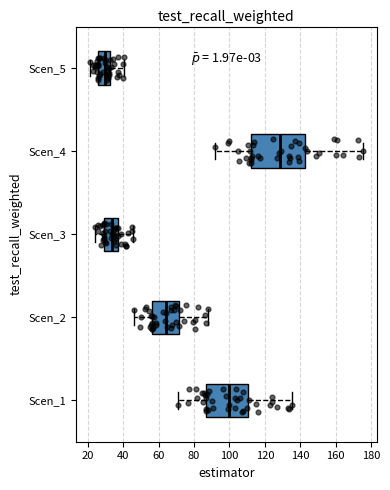

Reading bottom to top, transcribe this box plot: for each box, give where its median line is, the range the box spans, and where its two whiskers end, as read against the x-axis. The values are not printed on the chart, so give them approximately, as read against the axis.

Scen_1: median 100, box 86 to 110, whiskers 70 to 136
Scen_2: median 64, box 56 to 72, whiskers 46 to 88
Scen_3: median 34, box 30 to 36, whiskers 24 to 46
Scen_4: median 128, box 112 to 142, whiskers 92 to 176
Scen_5: median 30, box 26 to 32, whiskers 22 to 40